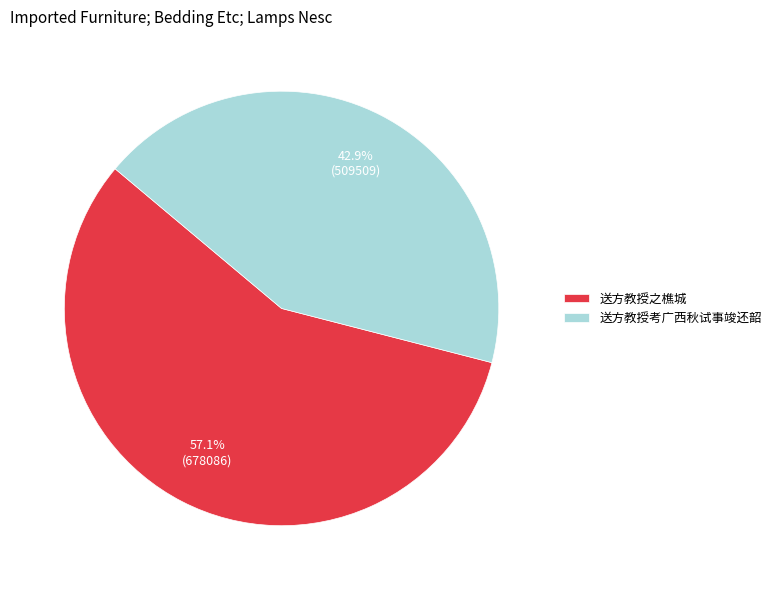

Is there any slice that represents more than half of the pie?

Yes